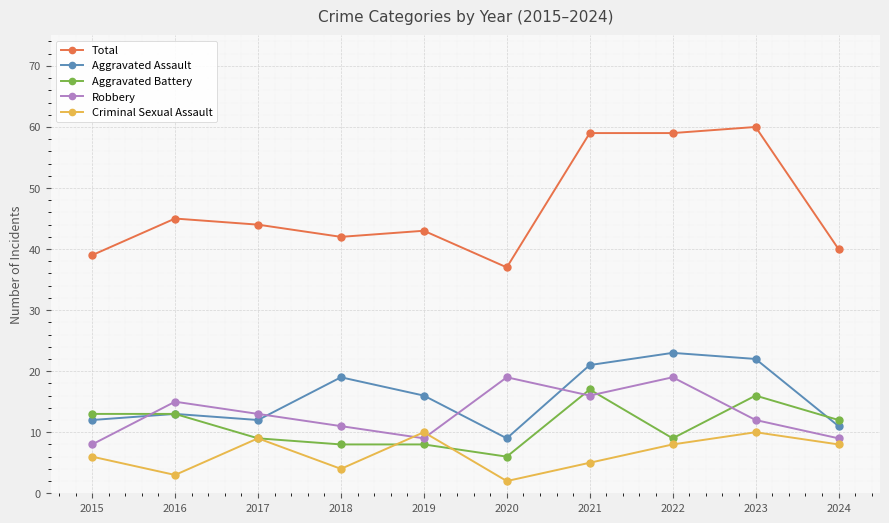

Between which two adjacent categories do Robbery and Criminal Sexual Assault first intersect?

2018 and 2019